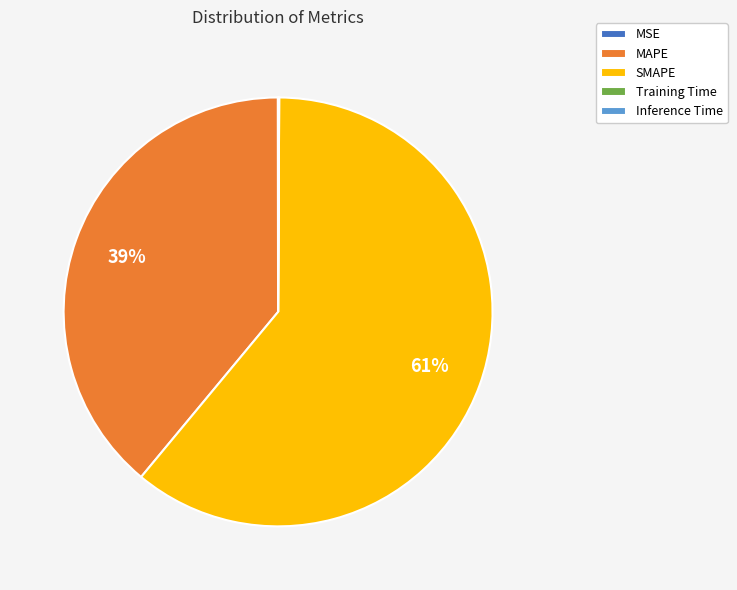

To the nearest percent, what is the difference between the largest and smallest slice percentages?

61%